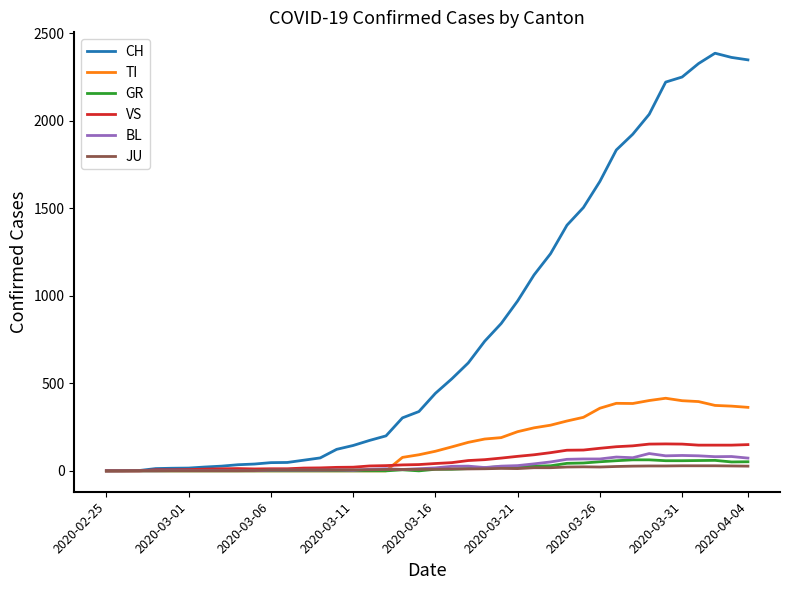

Which series has the largest total across all categories?

CH